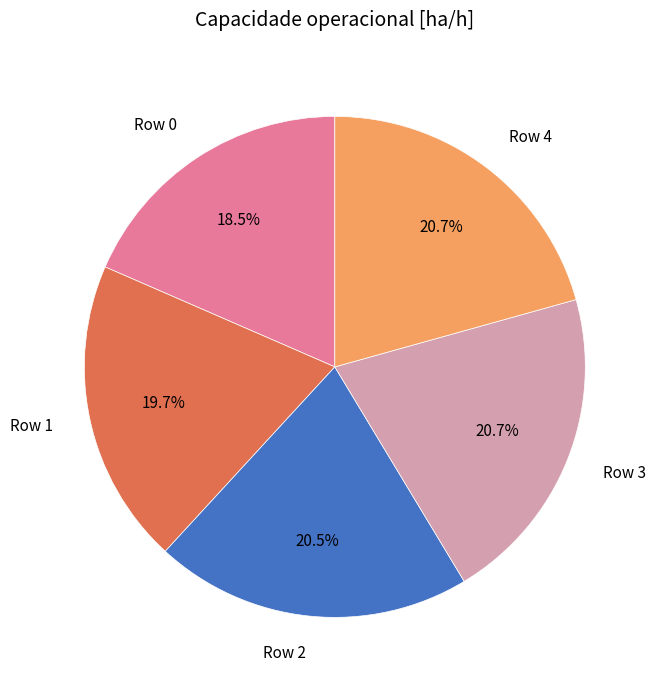

Does any single category account for the majority?

No